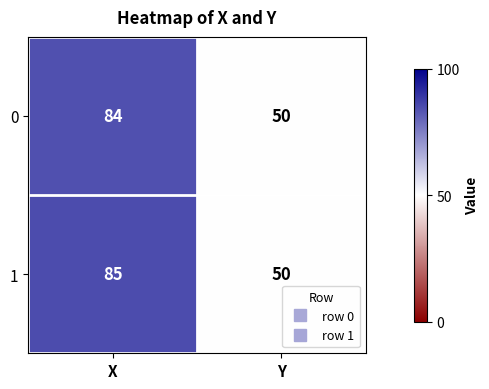

What value does the 1 series have at Y, to the nearest 5?

50